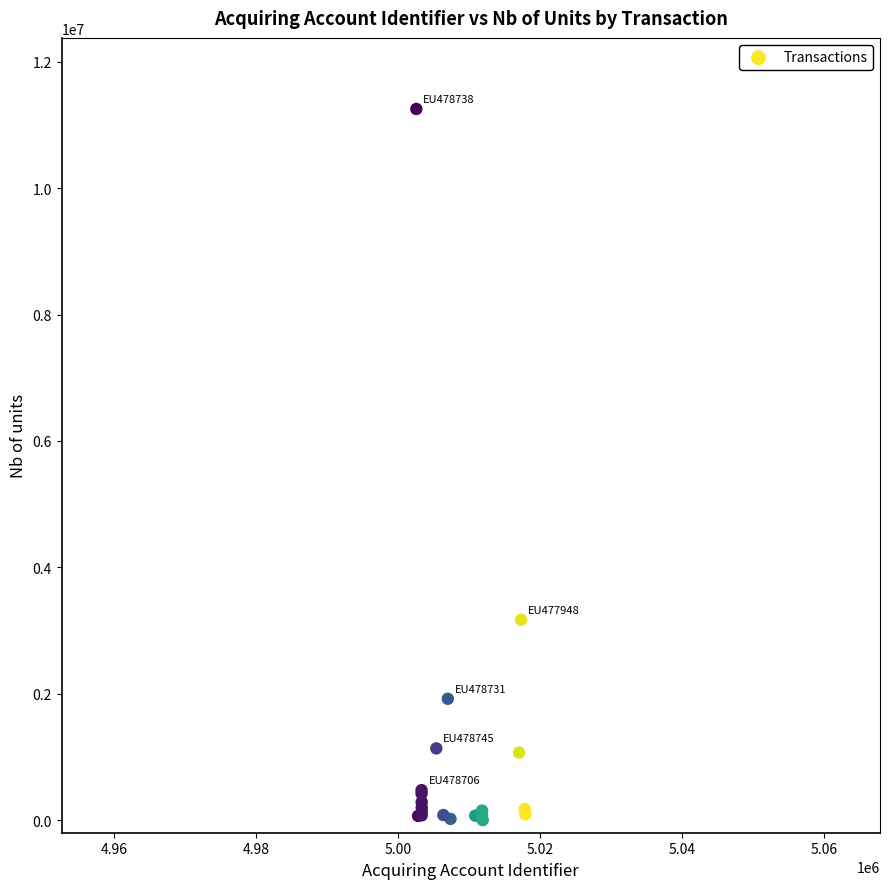

What Y value in the scatter plot is closest to 5627390?

3170000